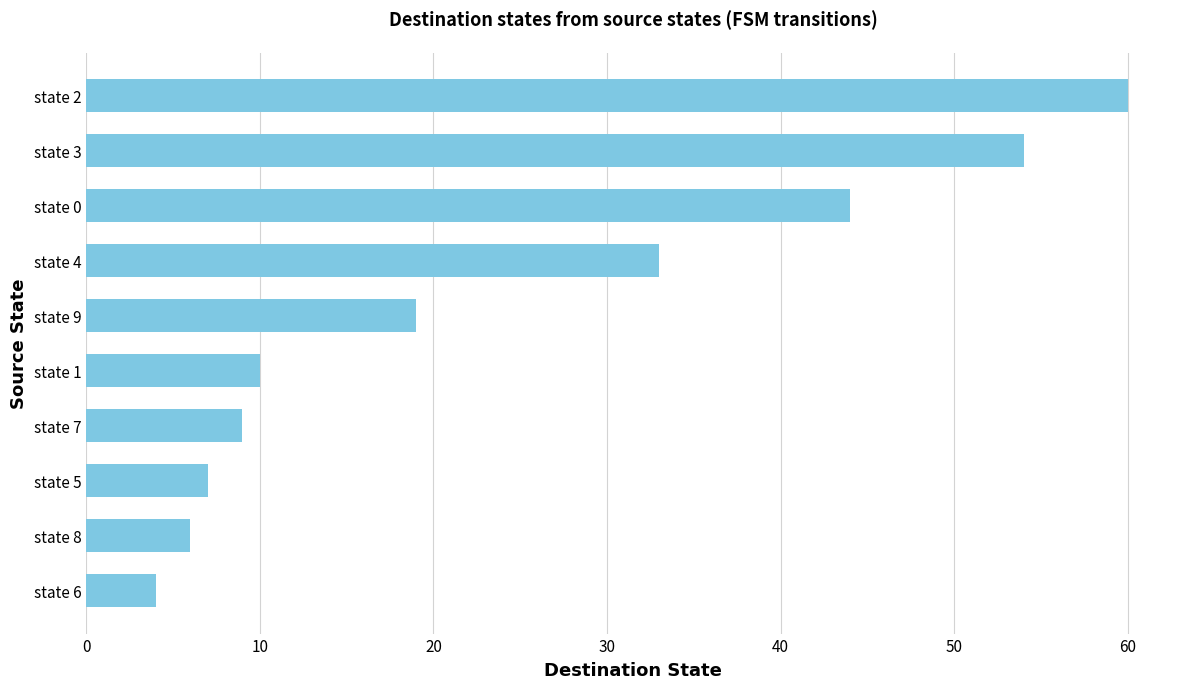

At which label is the value closest to 32?

state 4